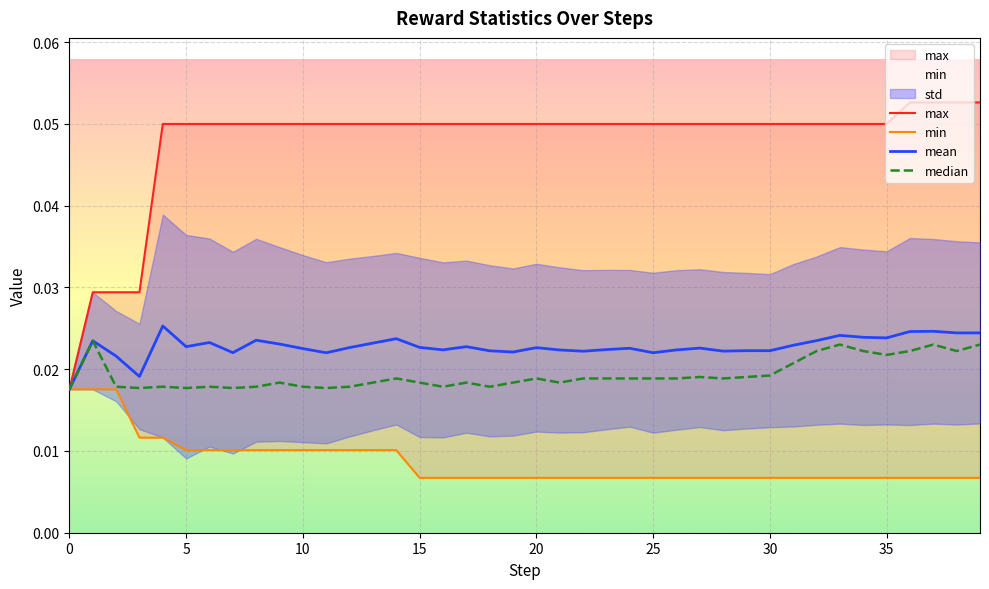

At which category does the chart reach its minimum across all series?

15